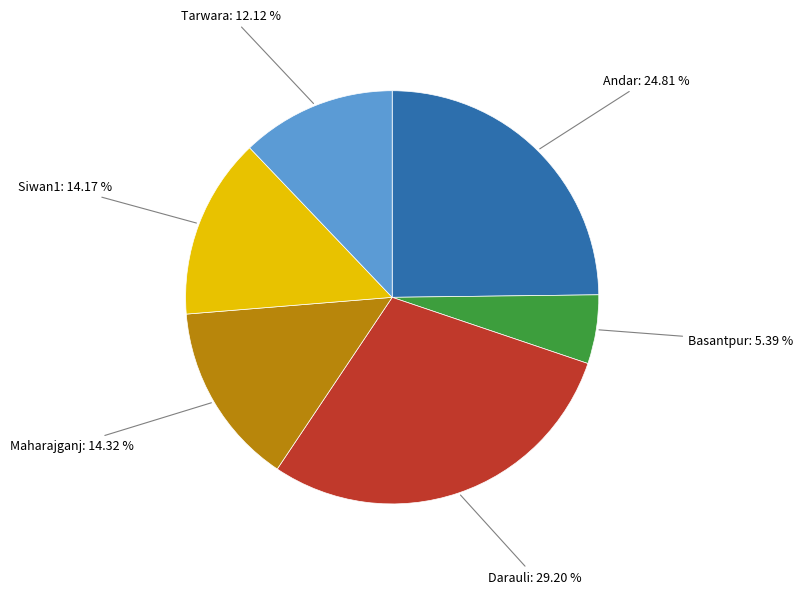

Is there a majority slice in this chart?

No